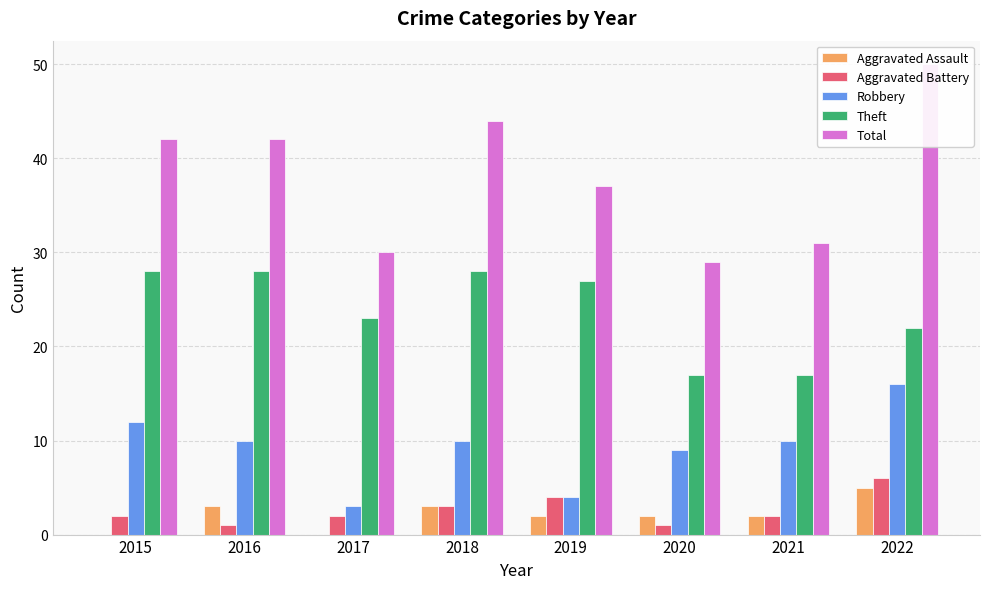

The value of Theft at 2019 is 27. True or false?

True